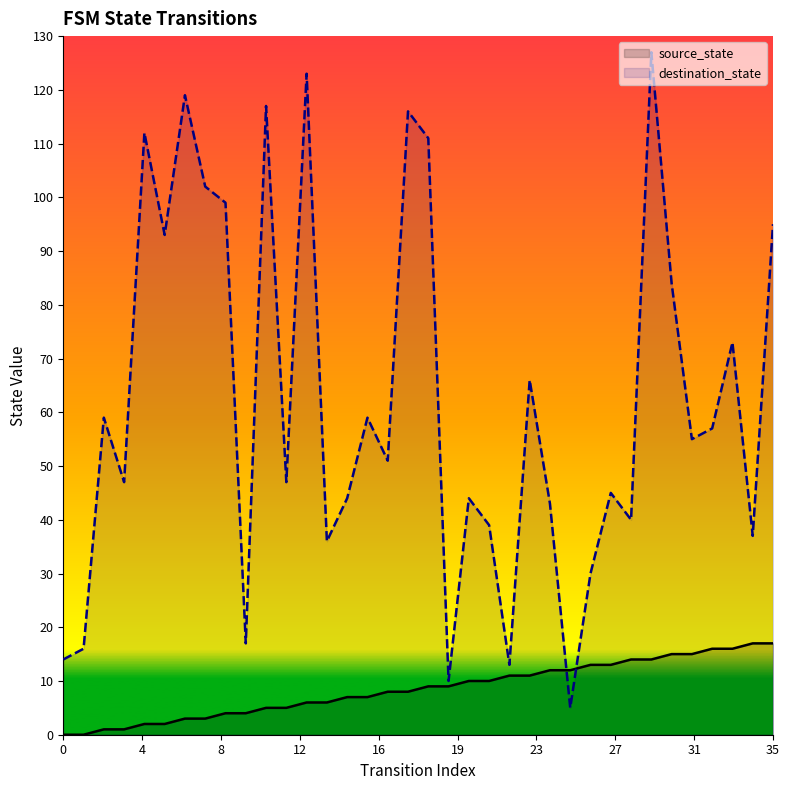

The source_state series shows 0 at 0. True or false?

True